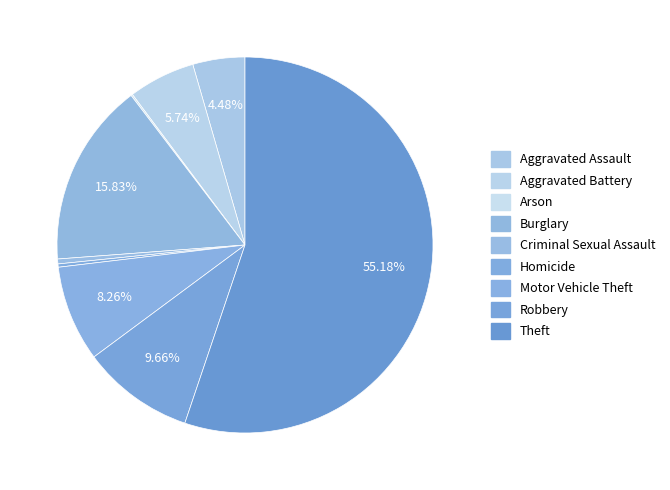

How many slices are in this pie chart?

9